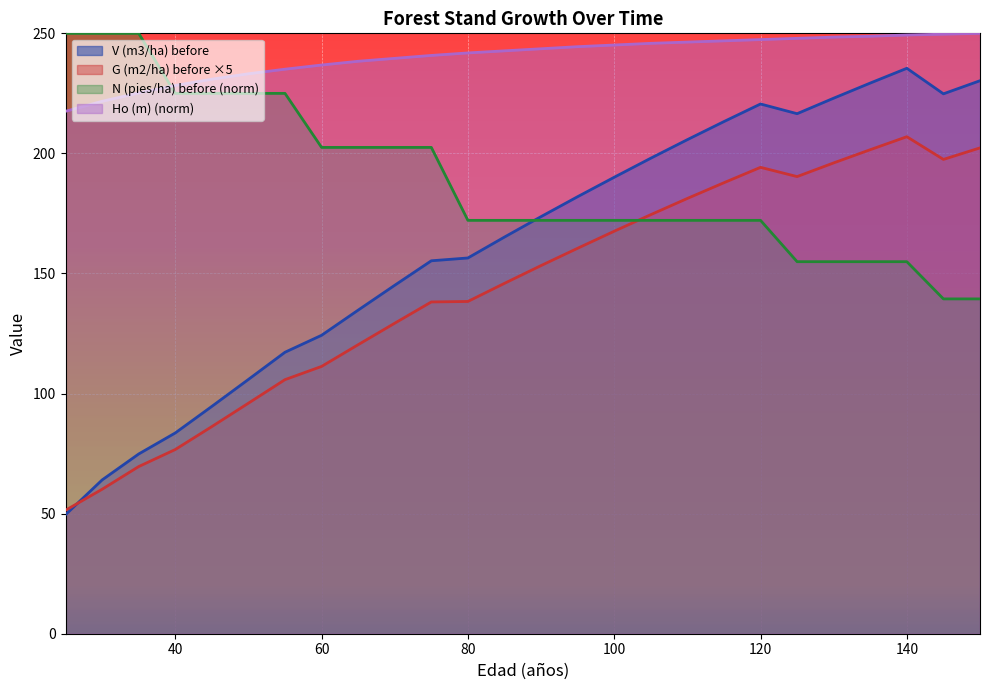

True or false: V (m3/ha) before has more than 2 interior local peaks.

False